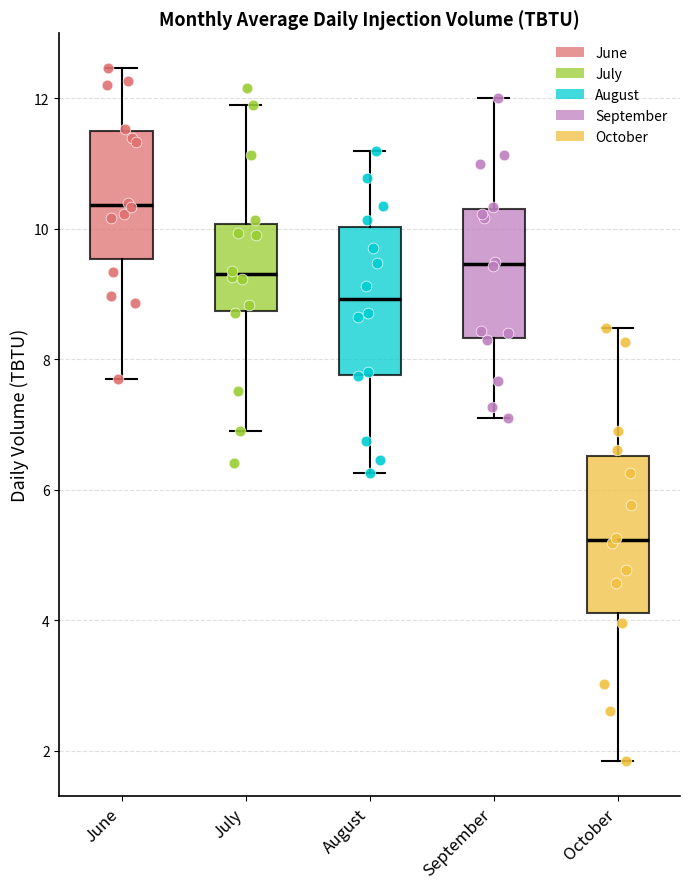

Reading left to right, transcribe this box plot: for each box, give where its median line is, the range the box spans, and where its two whiskers end, as read against the y-axis. The values are not printed on the chart, so give them approximately, as read against the axis.

June: median 10.4, box 9.6 to 11.6, whiskers 7.8 to 12.4
July: median 9.4, box 8.8 to 10.0, whiskers 7.0 to 12.0
August: median 9.0, box 7.8 to 10.0, whiskers 6.2 to 11.2
September: median 9.4, box 8.4 to 10.4, whiskers 7.2 to 12.0
October: median 5.2, box 4.2 to 6.6, whiskers 1.8 to 8.4